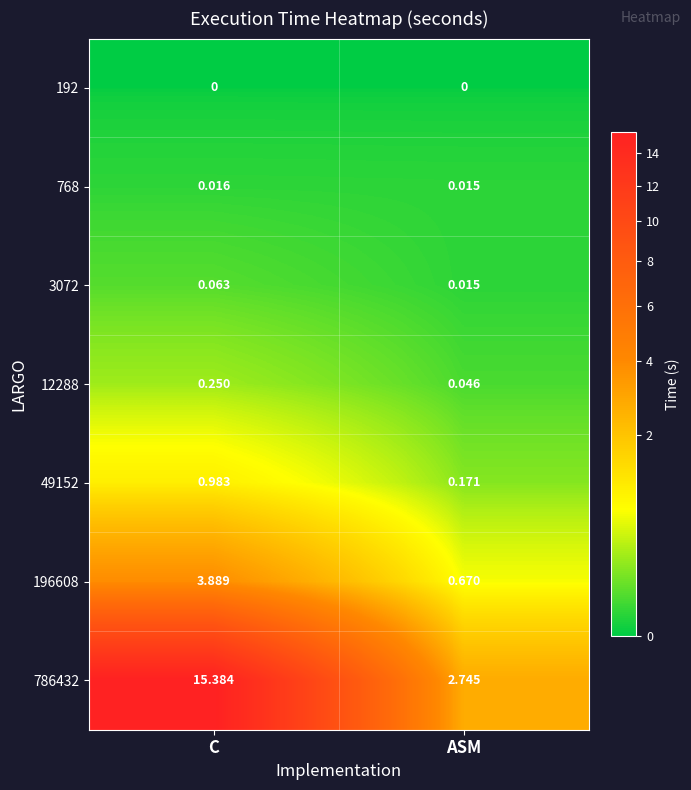

Which category has the highest value across all series?

C